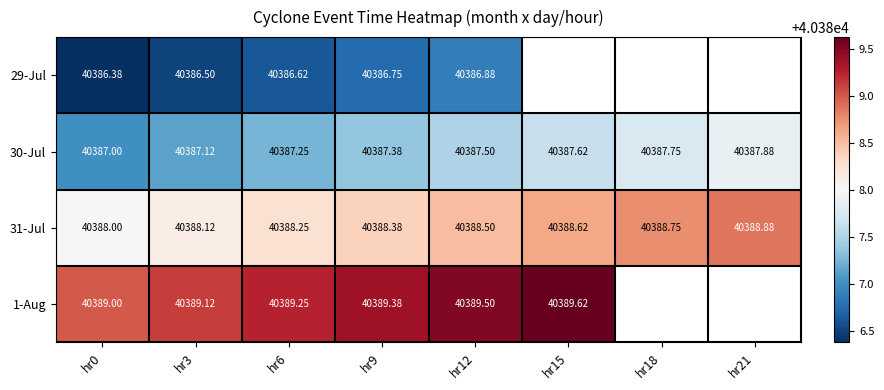

Is the value of 29-Jul at hr9 greater than the value of 1-Aug at hr15?

No